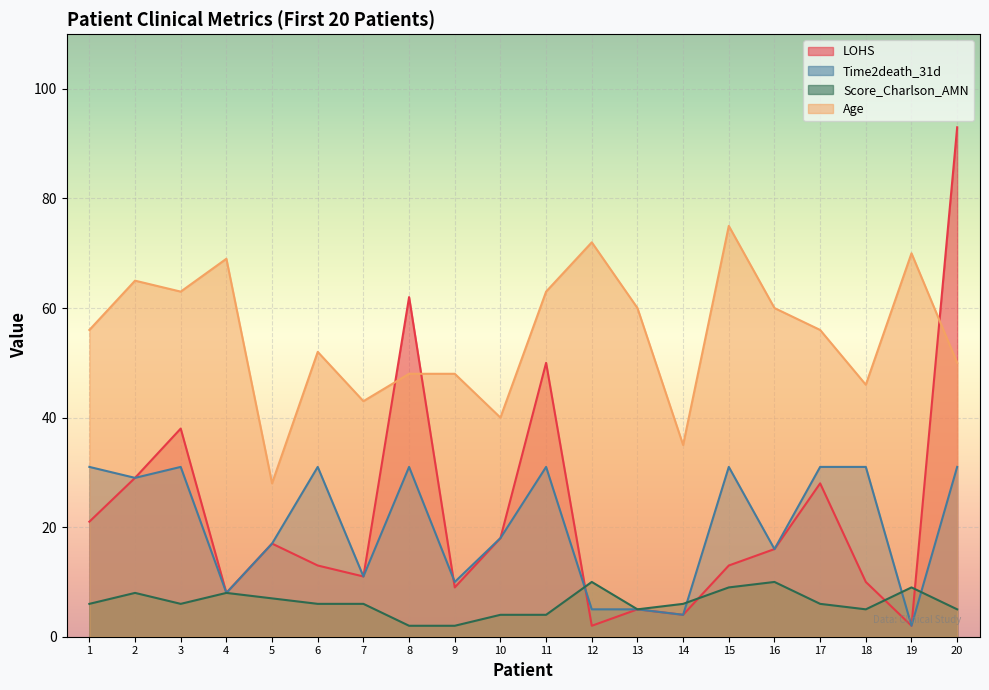

Which label corresponds to the smallest value in the chart?

12